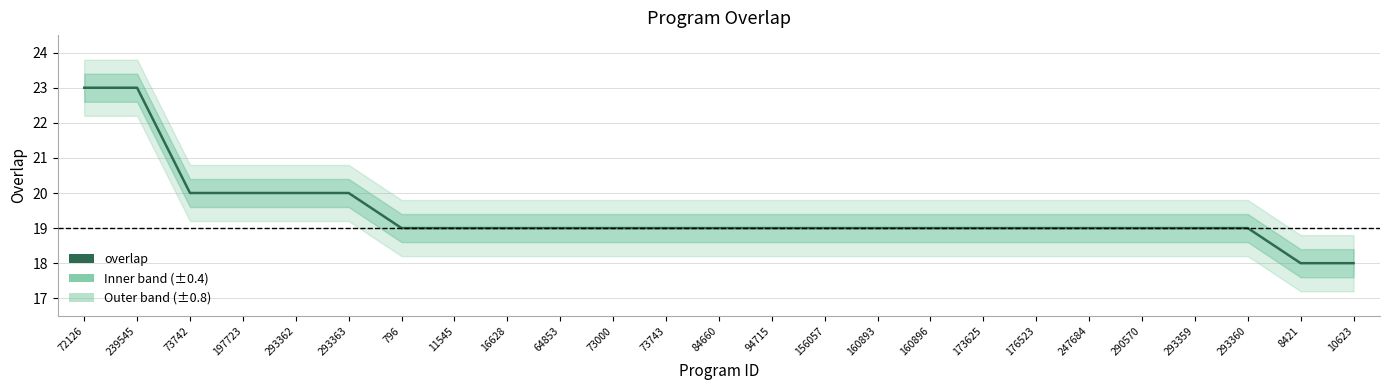

What value does the data have at 84660?

19